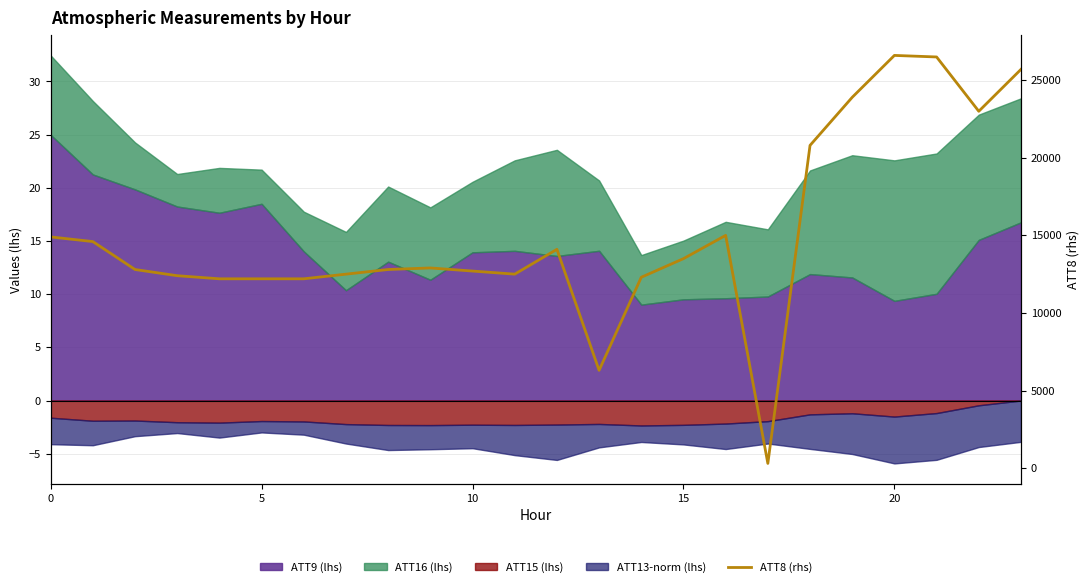

How many data points are less than 12900?

12